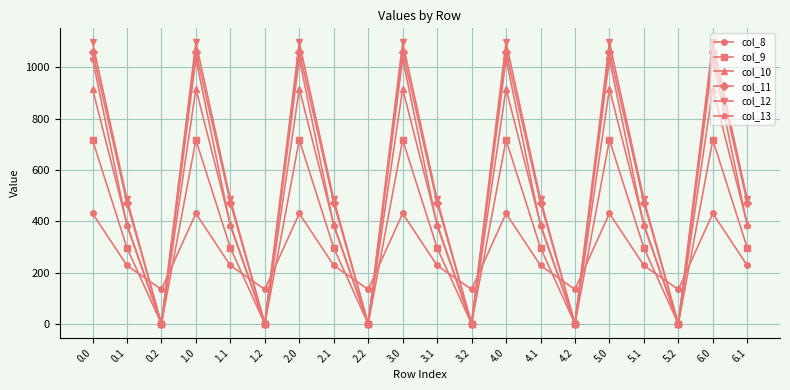

Which series has the largest total across all categories?

col_12